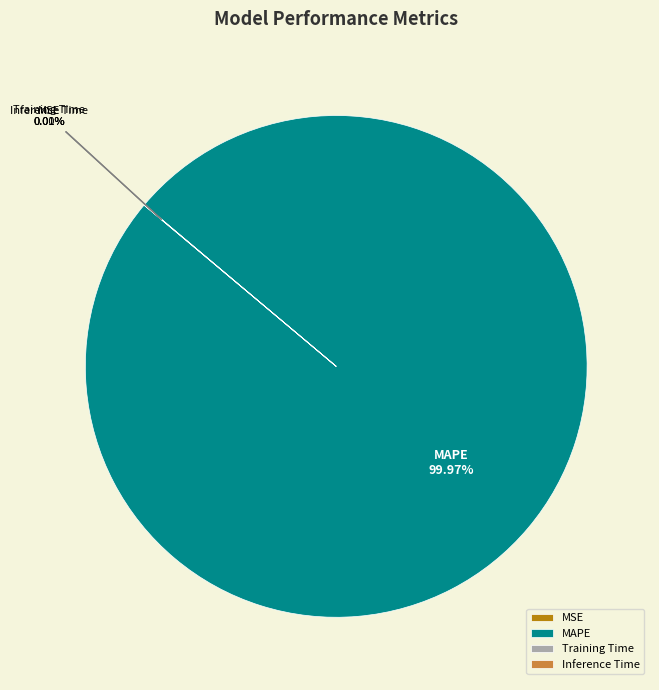

Which category accounts for the majority?

MAPE